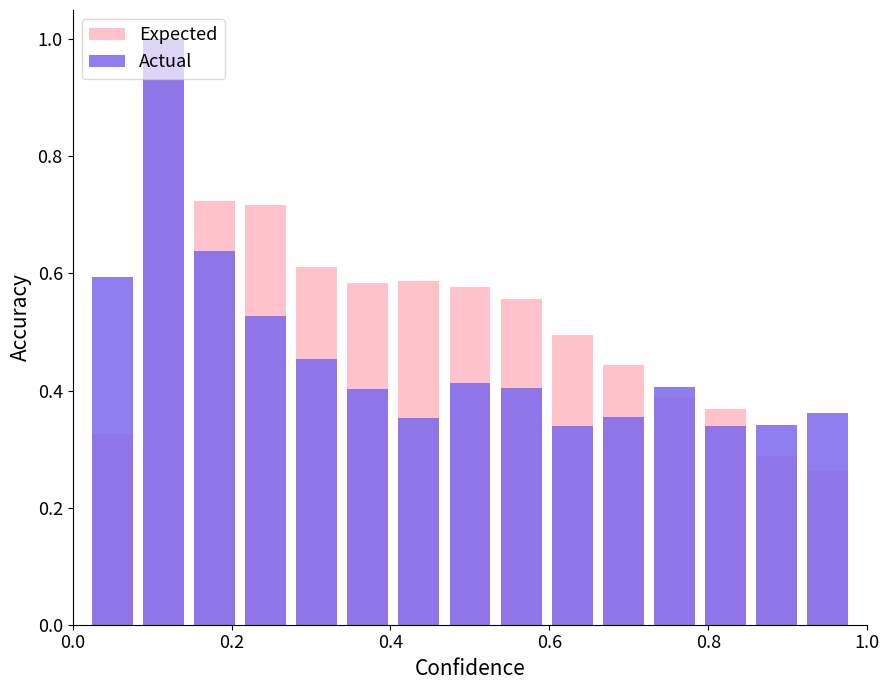

What is the value of the Actual bar at the 14th from the left?

0.3